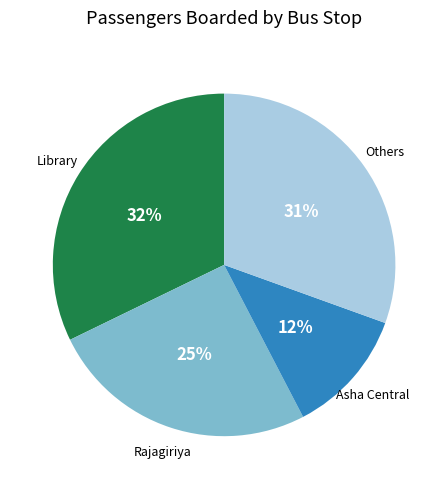

To the nearest percent, what is the average slice percentage?

25%